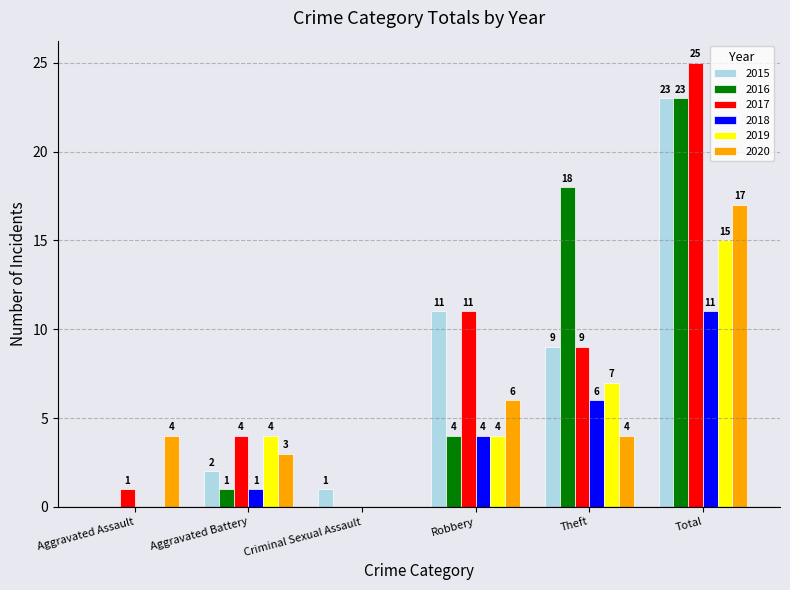

What is the sum of all 2015 values?

46